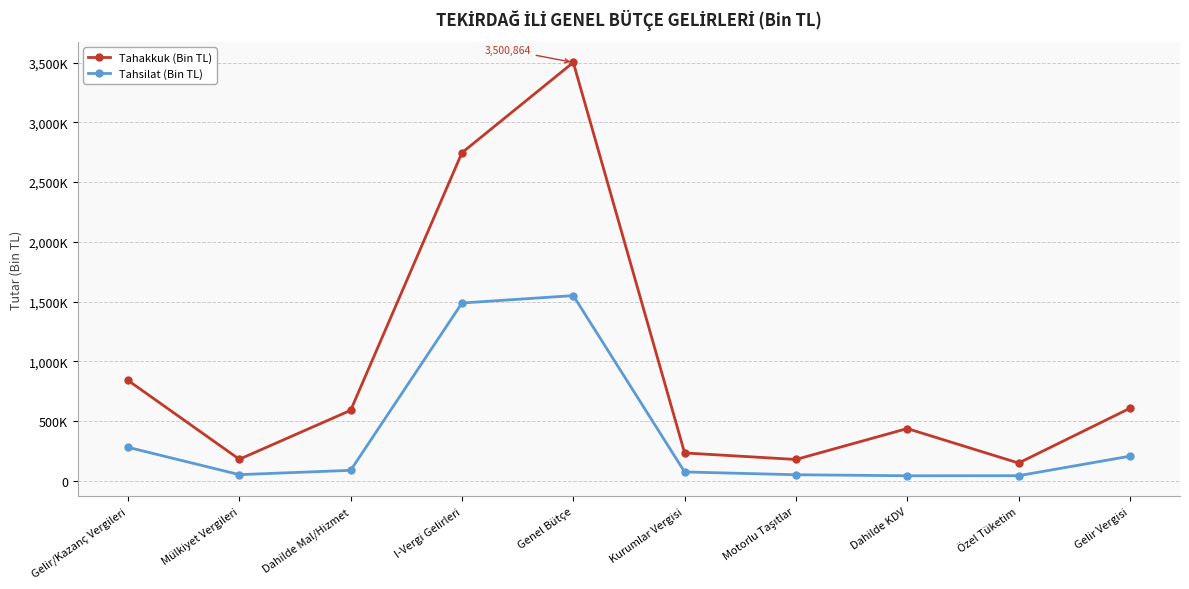

Does the chart have visible grid lines?

Yes